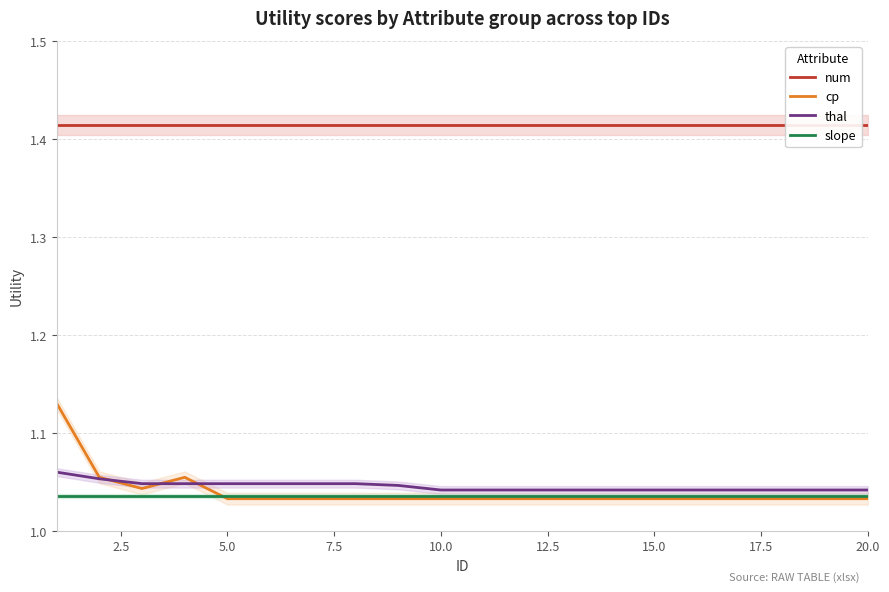

At which category does the chart reach its minimum across all series?

5.0